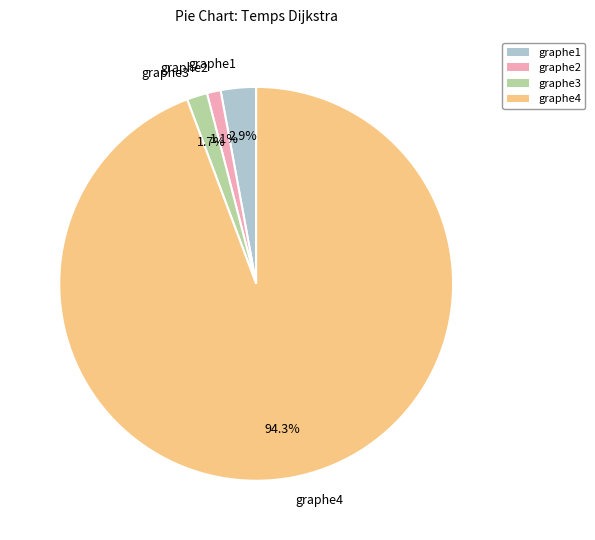

What percentage is the graphe2 slice, to the nearest percent?

1%